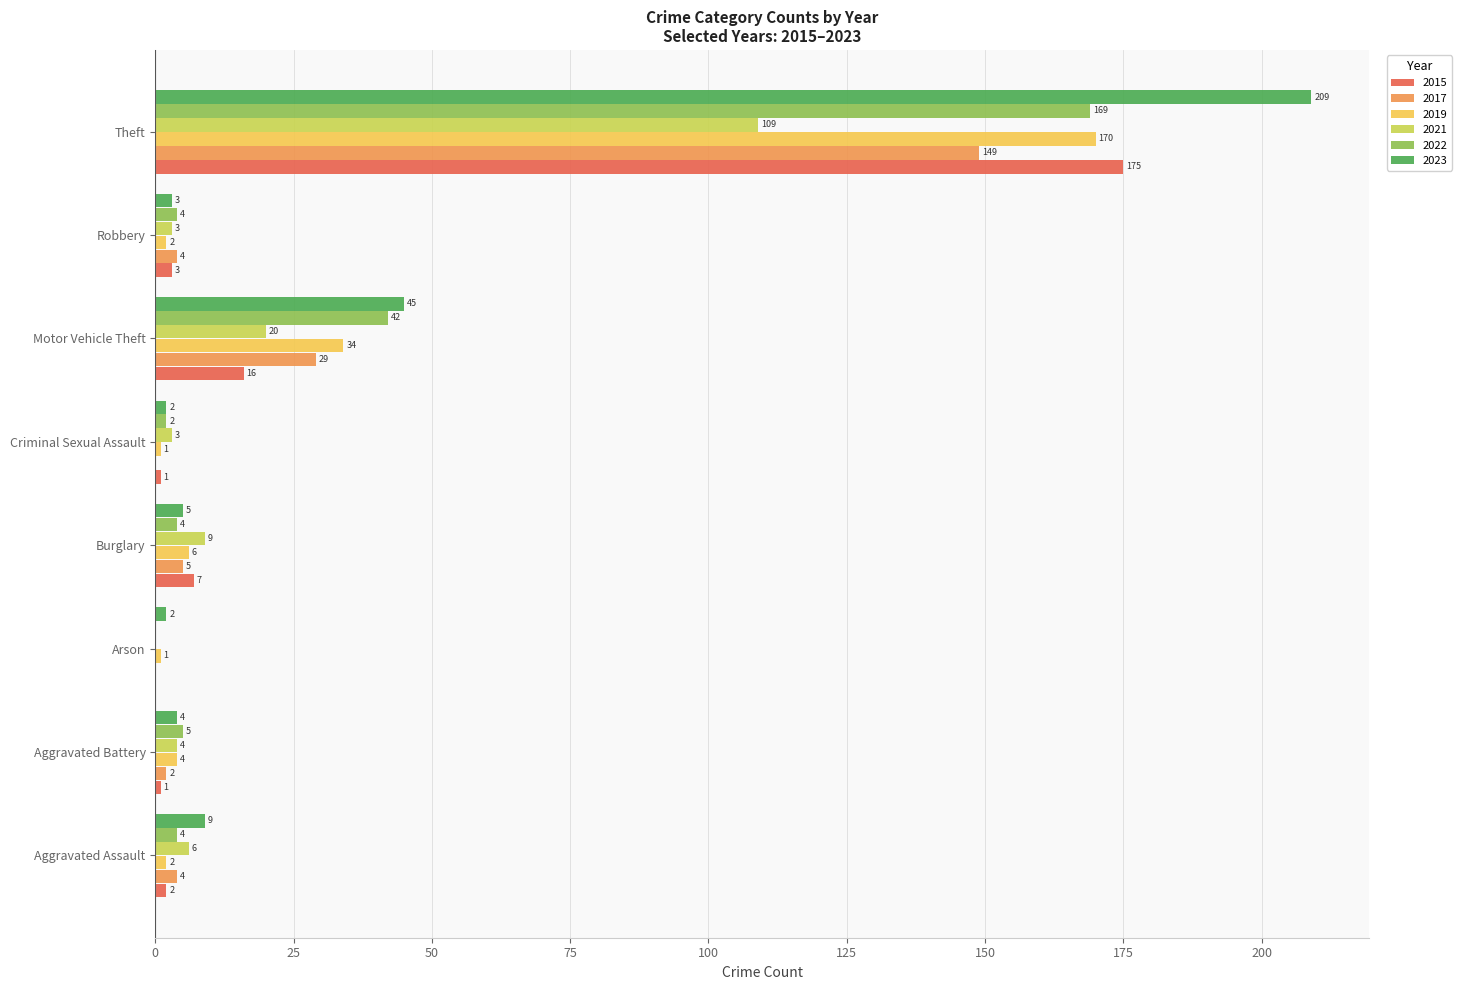

Between Aggravated Battery and Theft, which series saw the biggest shift?

2023